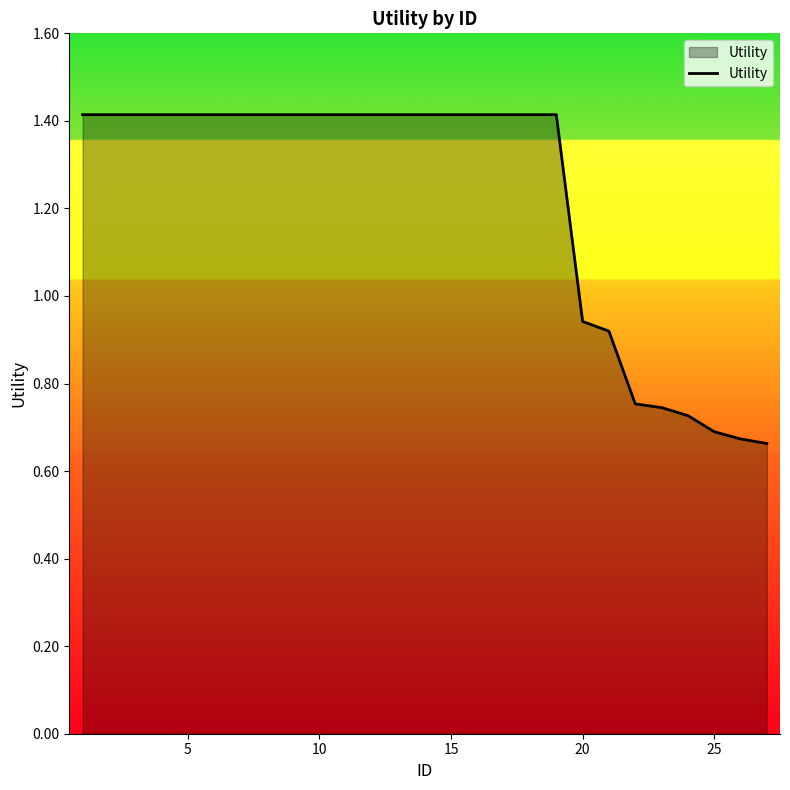

What is the sum of all values?

33.0